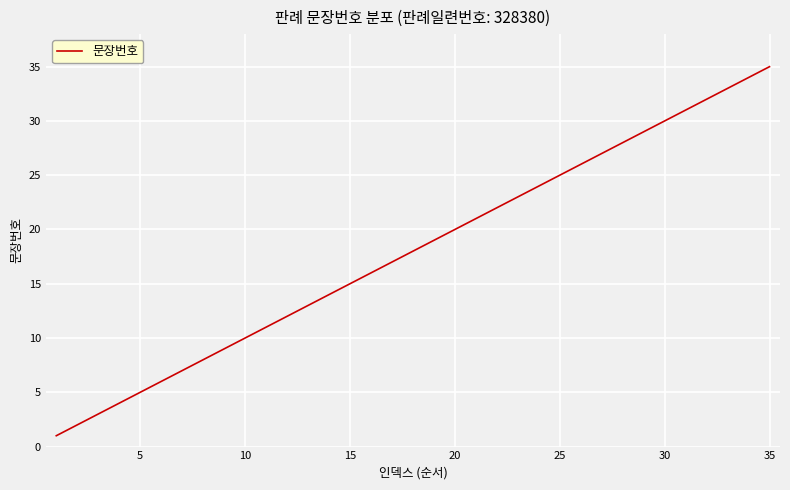

What is the greatest value displayed?

35